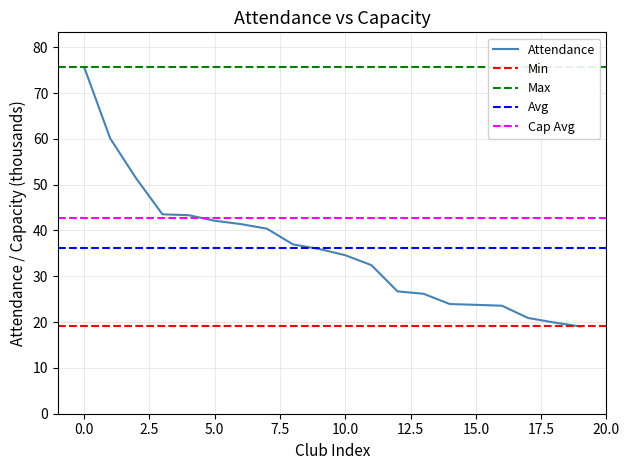

What is the lowest value of the Attendance series?

19.0